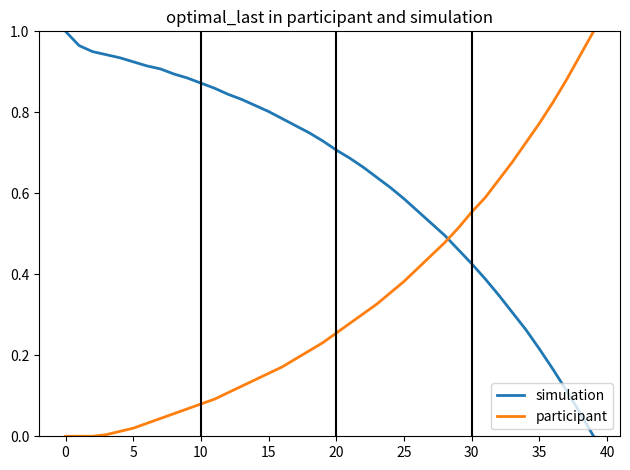

List the series in order of their overall mean, highest first.

simulation, participant